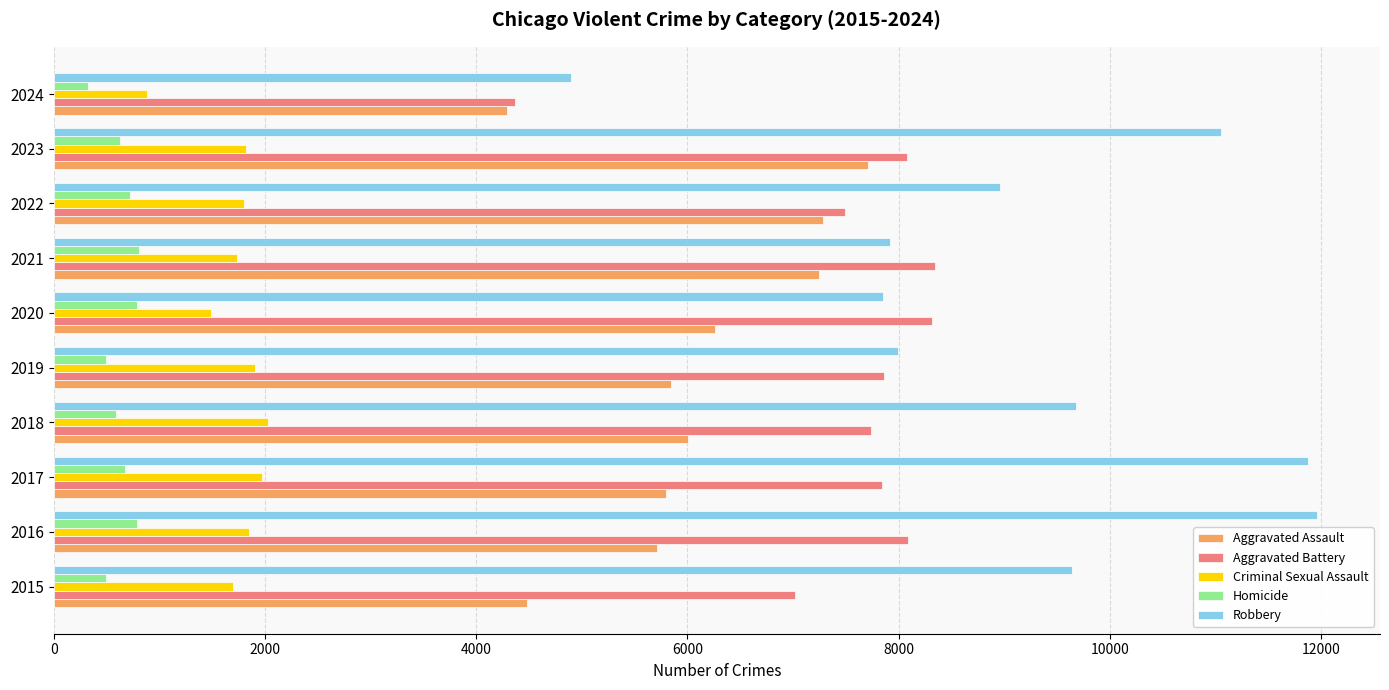

What is the minimum value for Robbery?

4897